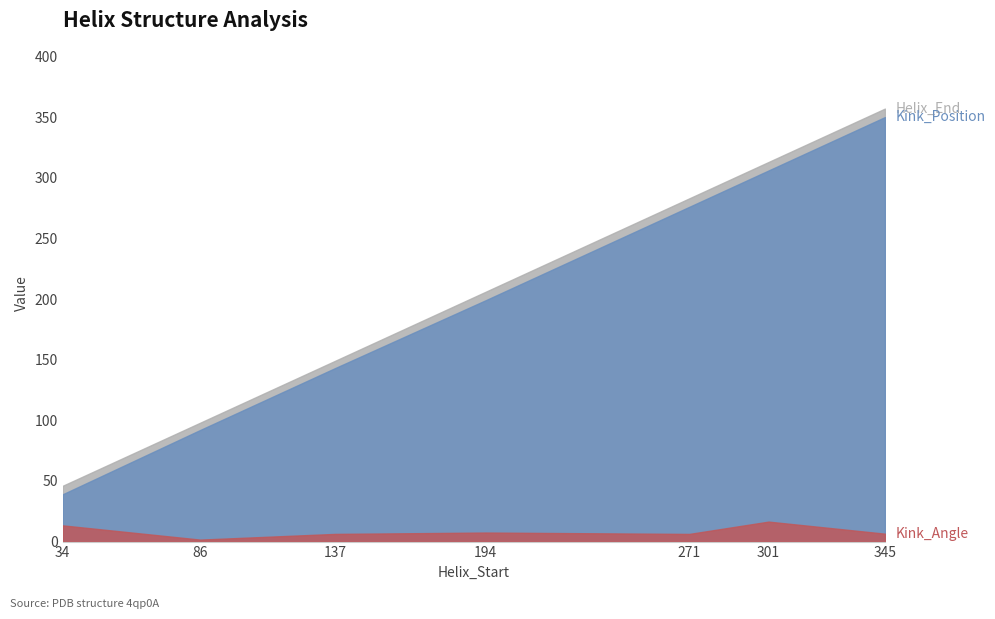

How many interior local valleys does the Kink_Angle series have?

2